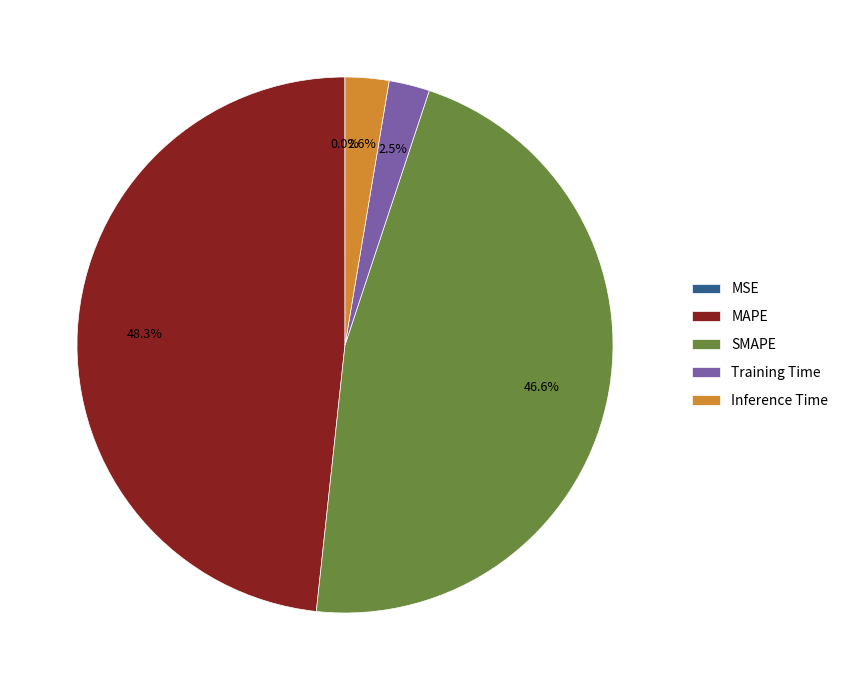

Does any single category account for the majority?

No